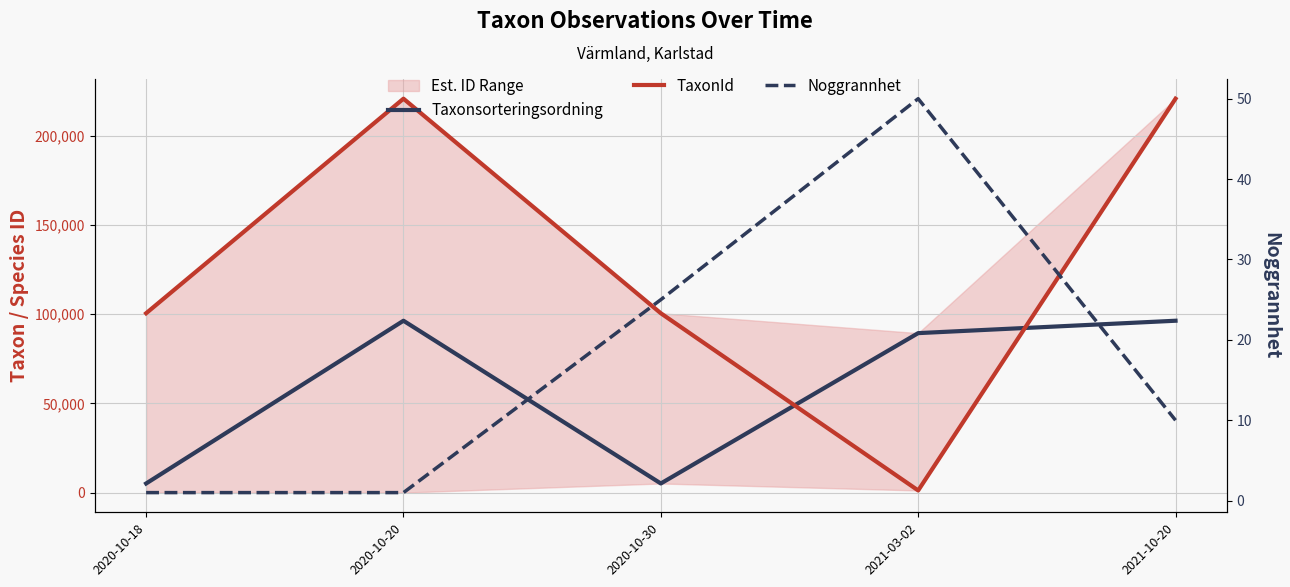

How many lines are shown in the chart?

3